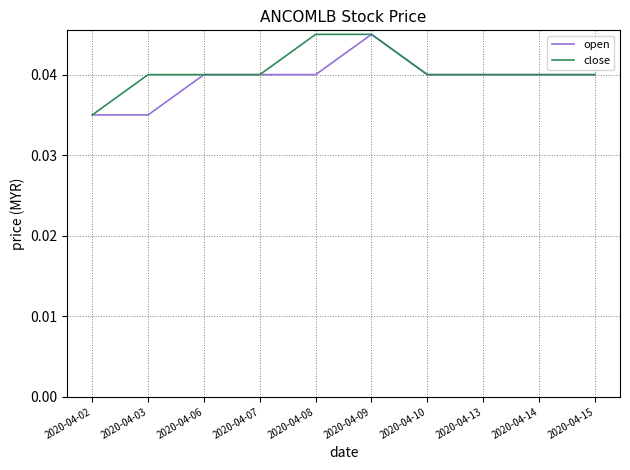

Which series changed the most between 2020-04-03 and 2020-04-13?

open